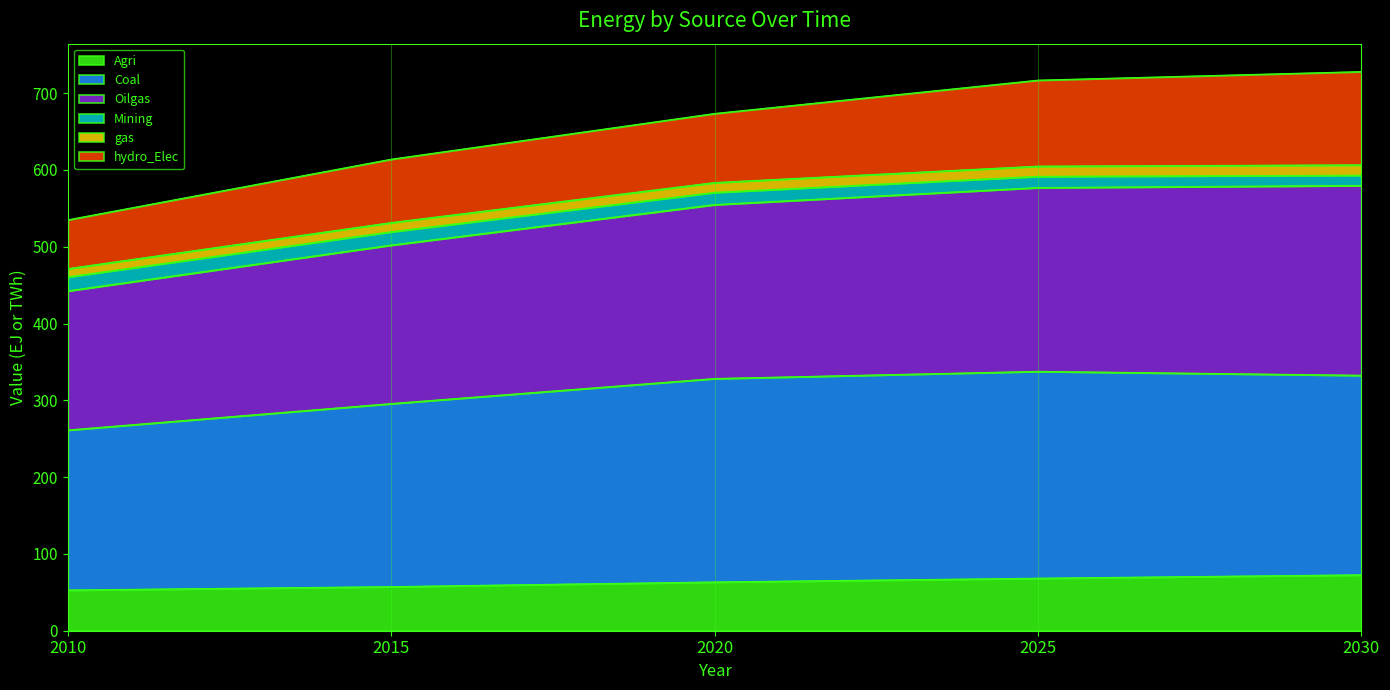

What is the spread (max minus min) of values at 2010?

482.1